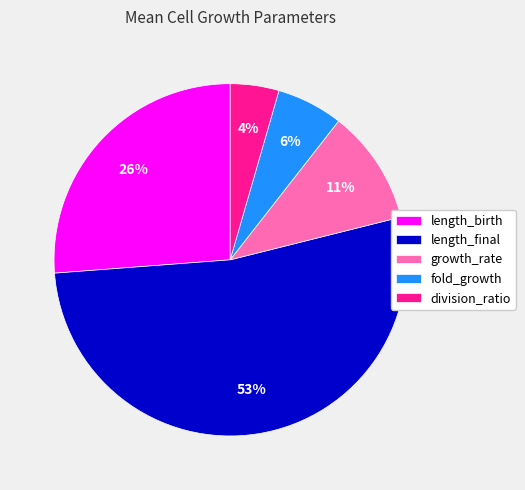

Which has a higher value, length_final or fold_growth?

length_final